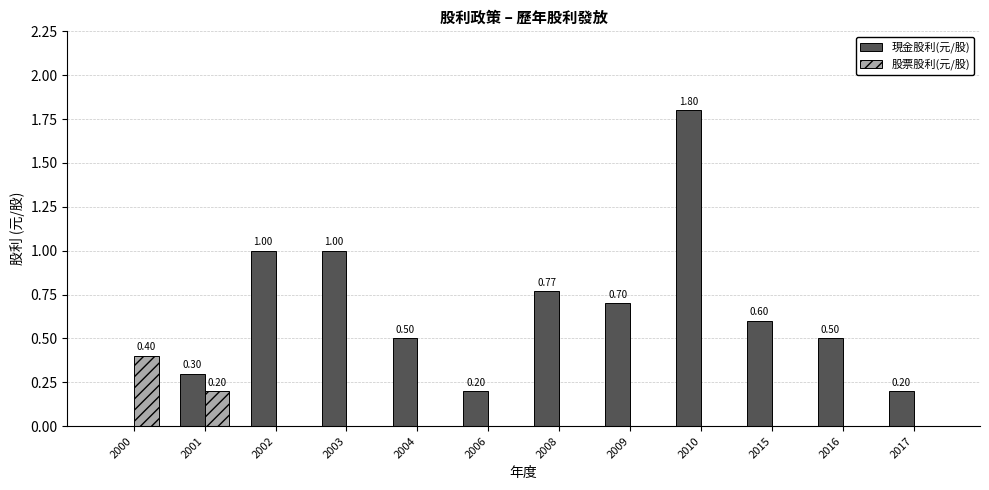

What is the average value of the 現金股利(元/股) series?

0.6